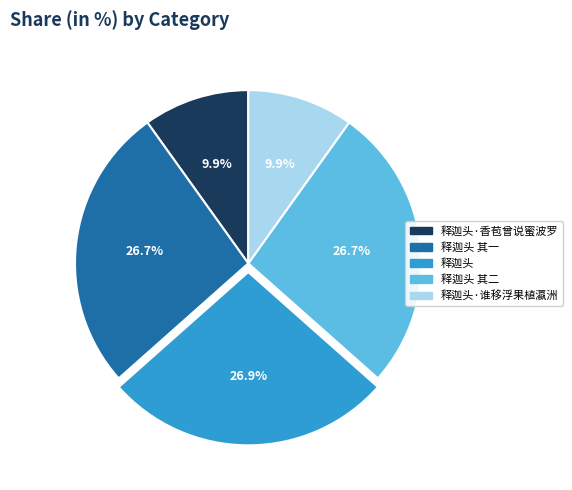

Do 释迦头 其二 and 释迦头·谁移浮果植瀛洲 together represent more than half of the pie?

No